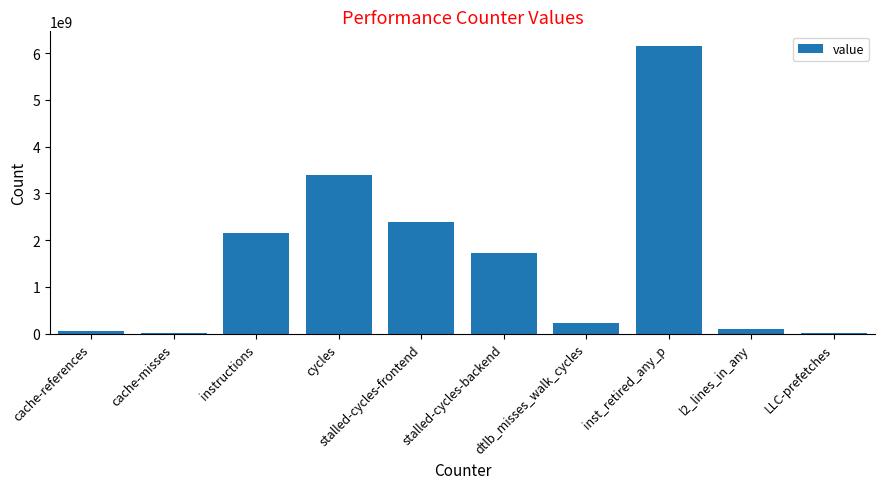

What is the sum of the values at stalled-cycles-backend and inst_retired_any_p?

7875440383